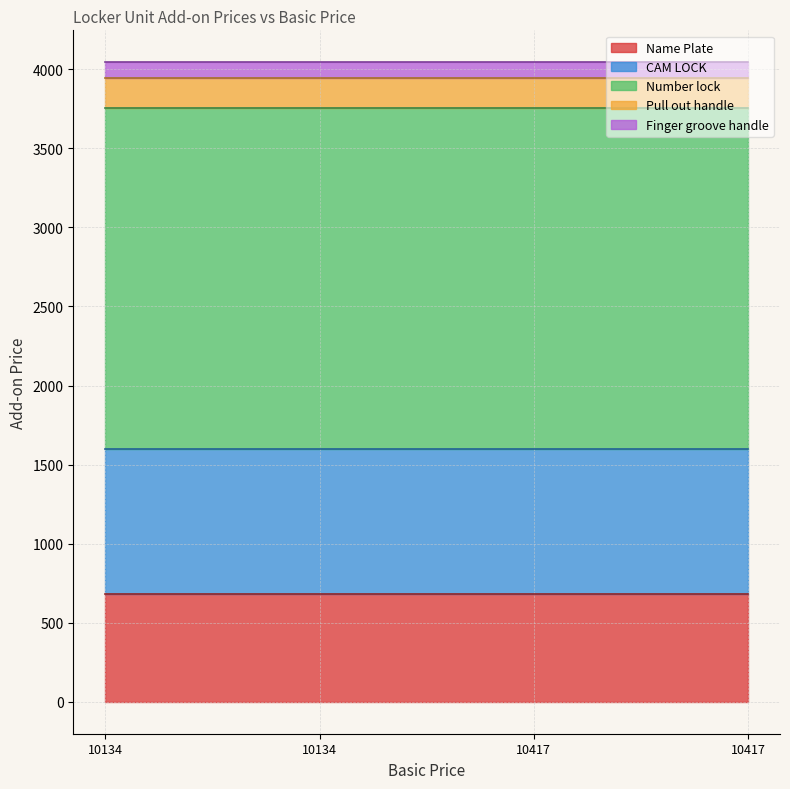

Rank the series at 10134 from lowest to highest value.

Finger groove handle, Pull out handle, Name Plate, CAM LOCK, Number lock